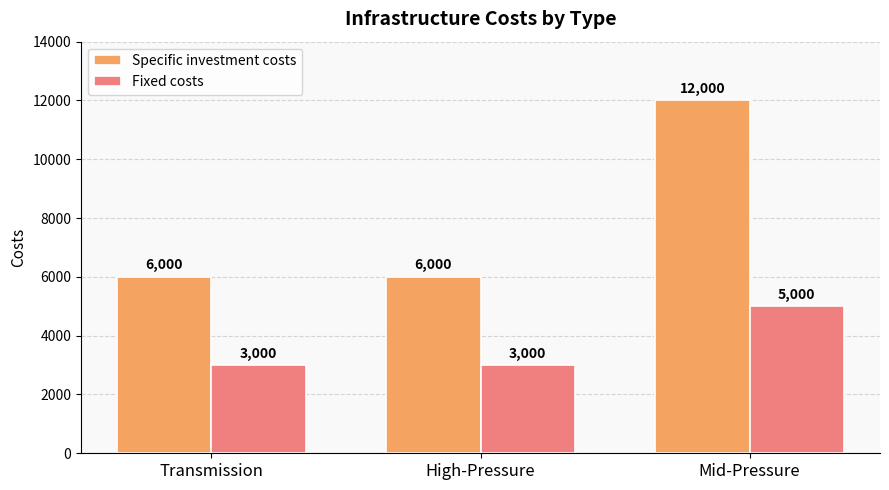

What is the highest value of the Fixed costs series?

5000